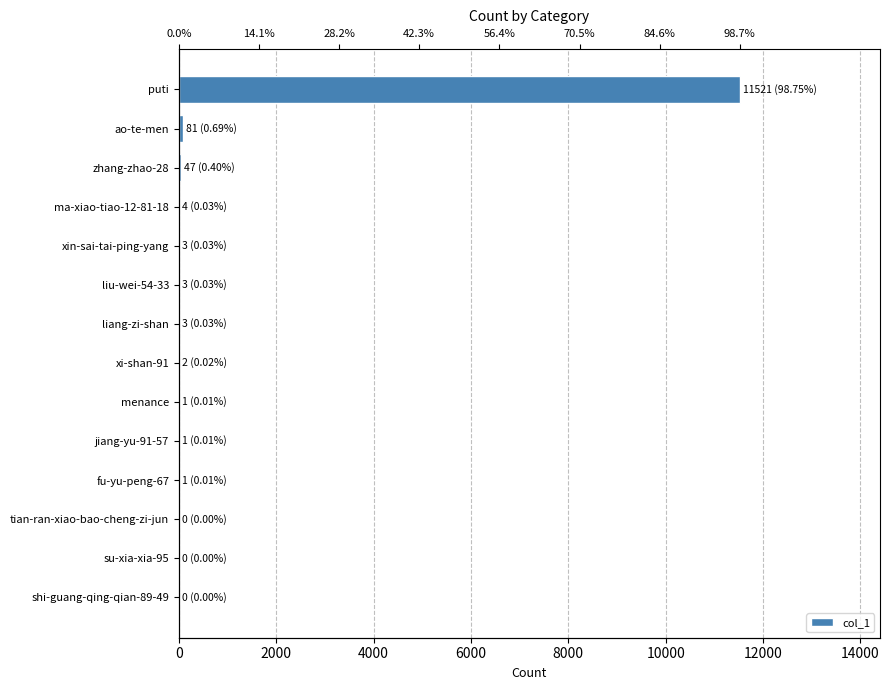

Between 11 and 13, which is larger?

11